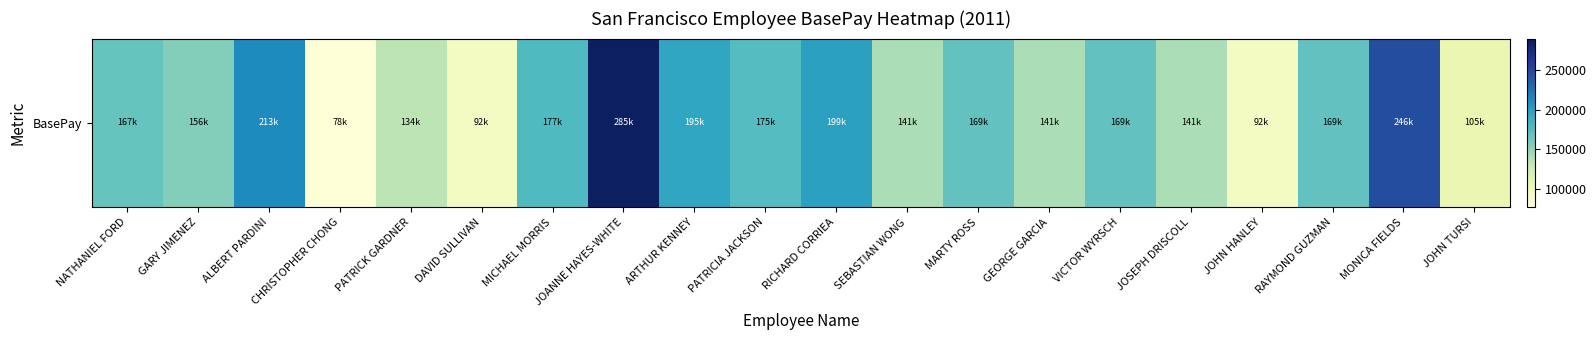

How many data points does each series have?

20